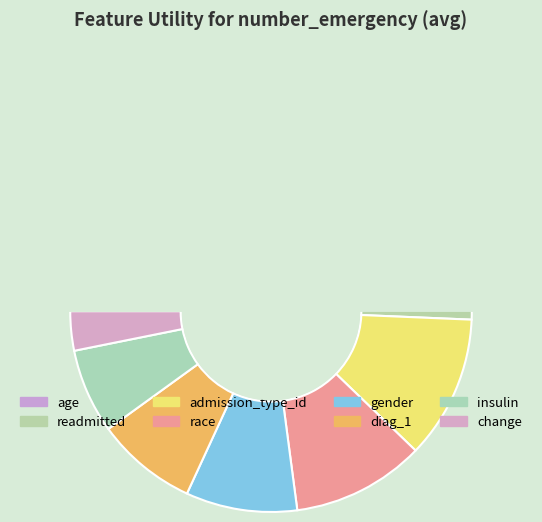

Is it true that age is 52% of the pie?

False